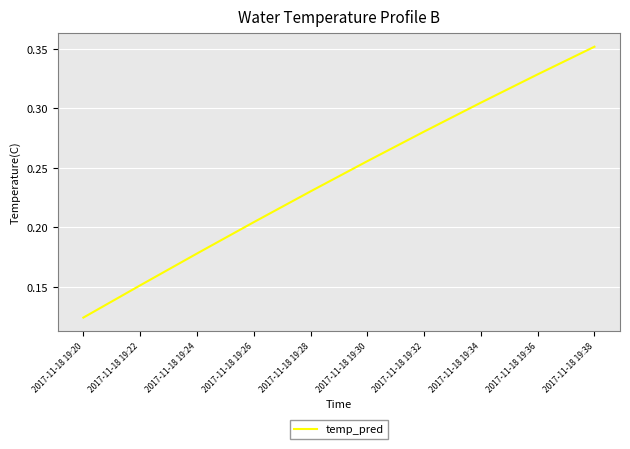

Which category has the highest value across all series?

2017-11-18 19:38